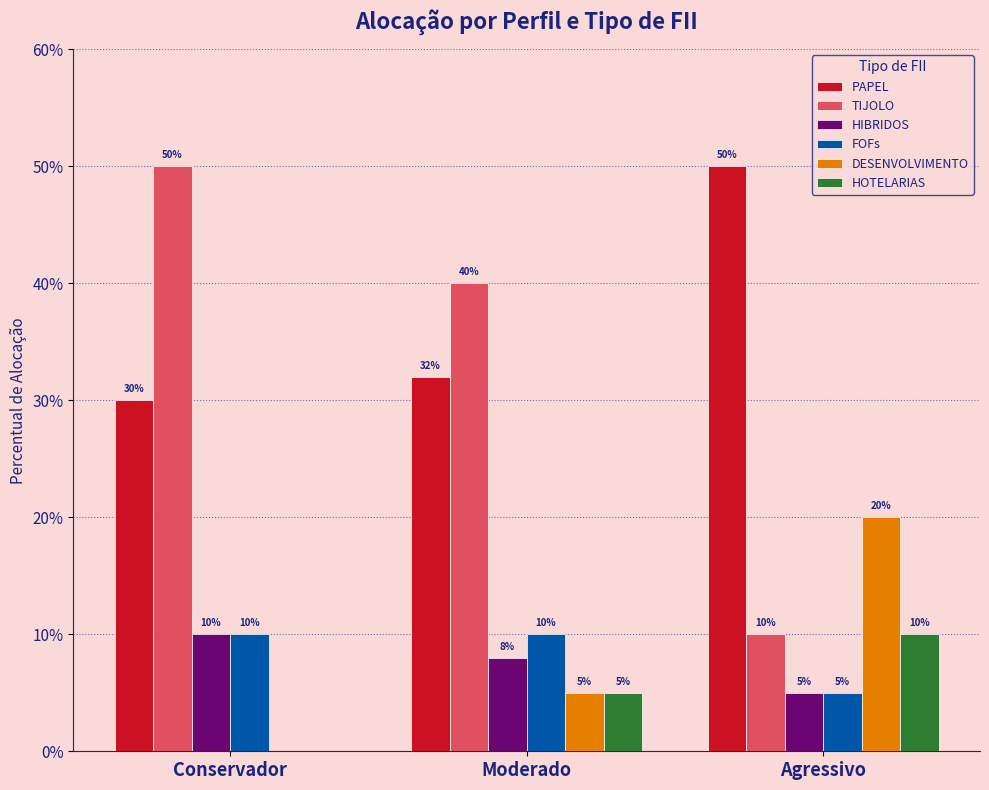

What are all the series names shown in the legend?

PAPEL, TIJOLO, HIBRIDOS, FOFs, DESENVOLVIMENTO, HOTELARIAS